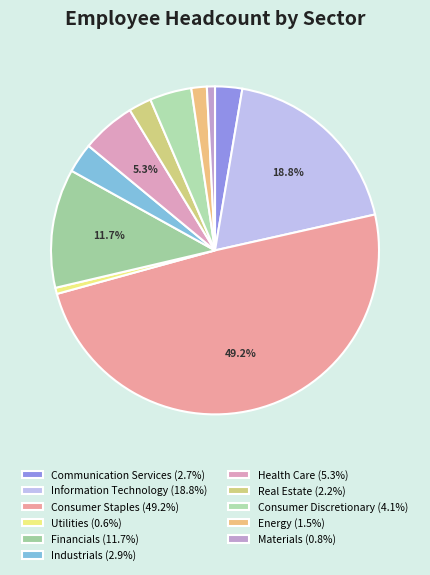

Rank the categories by value from highest to lowest.

Consumer Staples, Information Technology, Financials, Health Care, Consumer Discretionary, Industrials, Communication Services, Real Estate, Energy, Materials, Utilities